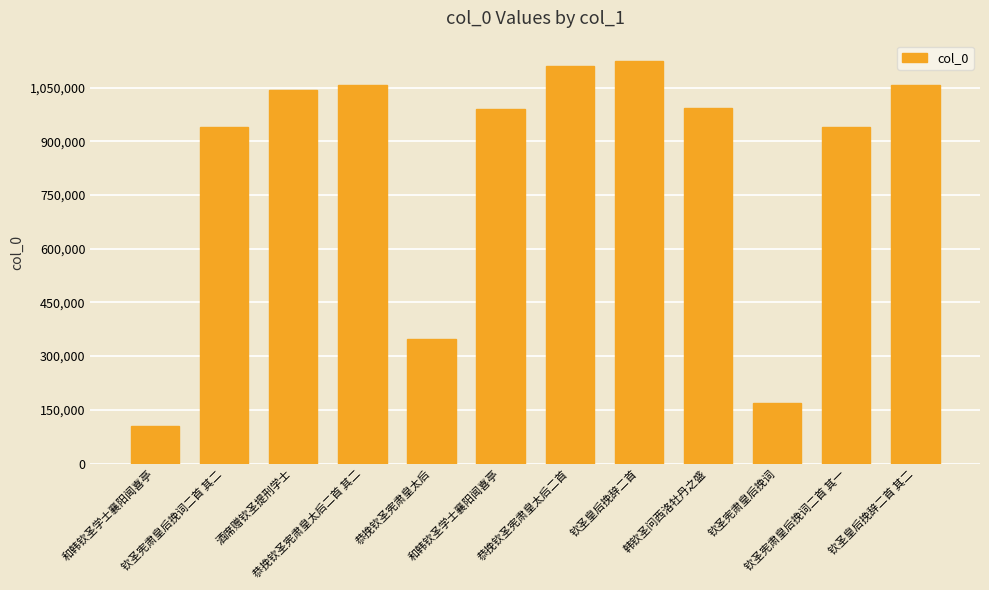

Reading right to left, what are all the values shown in this chart?

钦圣皇后挽辞二首 其二=1058861	钦圣宪肃皇后挽词二首 其一=939922	钦圣宪肃皇后挽词=169408	韩钦圣问西洛牡丹之盛=993326	钦圣皇后挽辞二首=1125068	恭挽钦圣宪肃皇太后二首=1111073	和韩钦圣学士襄阳闻喜亭=991198	恭挽钦圣宪肃皇太后=347520	恭挽钦圣宪肃皇太后二首 其二=1057114	酒席赠钦圣提刑学士=1042110	钦圣宪肃皇后挽词二首 其二=939921	和韩钦圣学士襄阳闻喜亭=104234